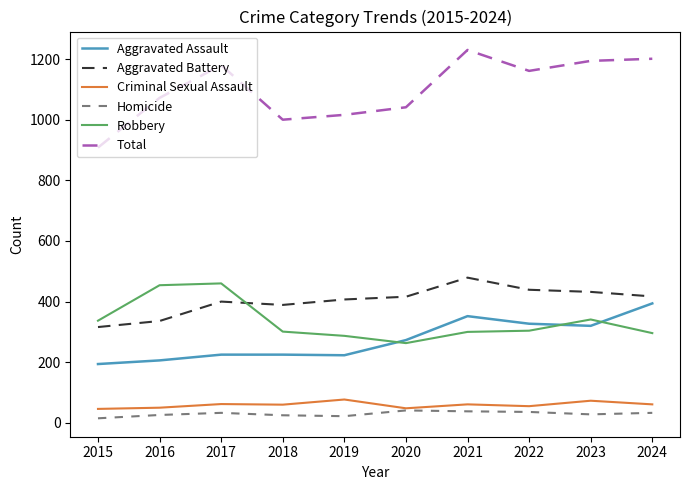

What is the total value across all series at 2023?

2388